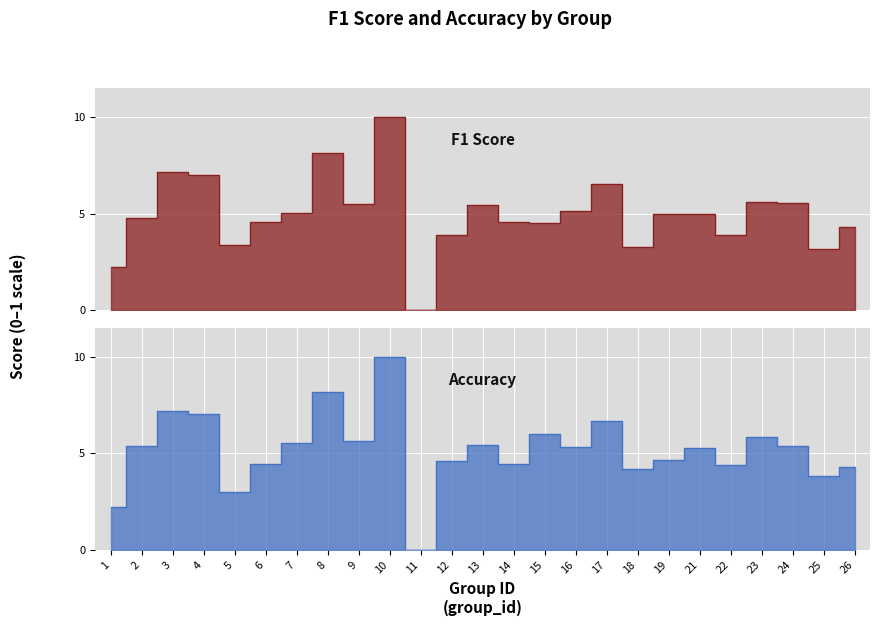

How many interior local peaks does the f1 series have?

7